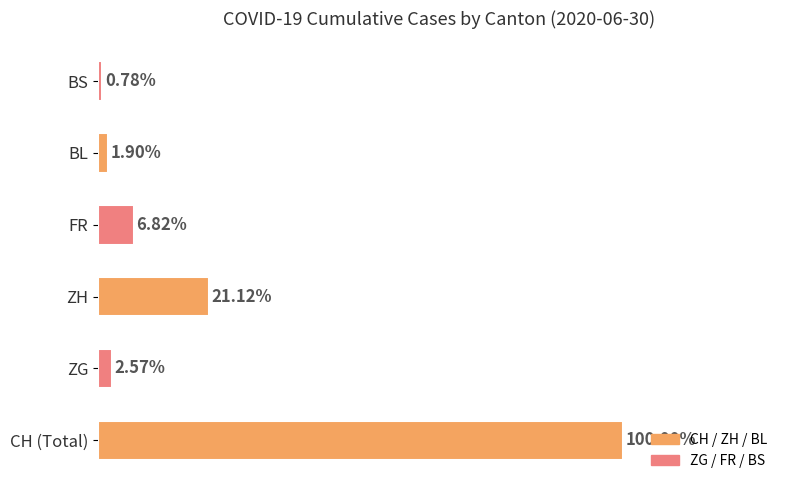

Between CH (Total) and BS, which is larger?

CH (Total)